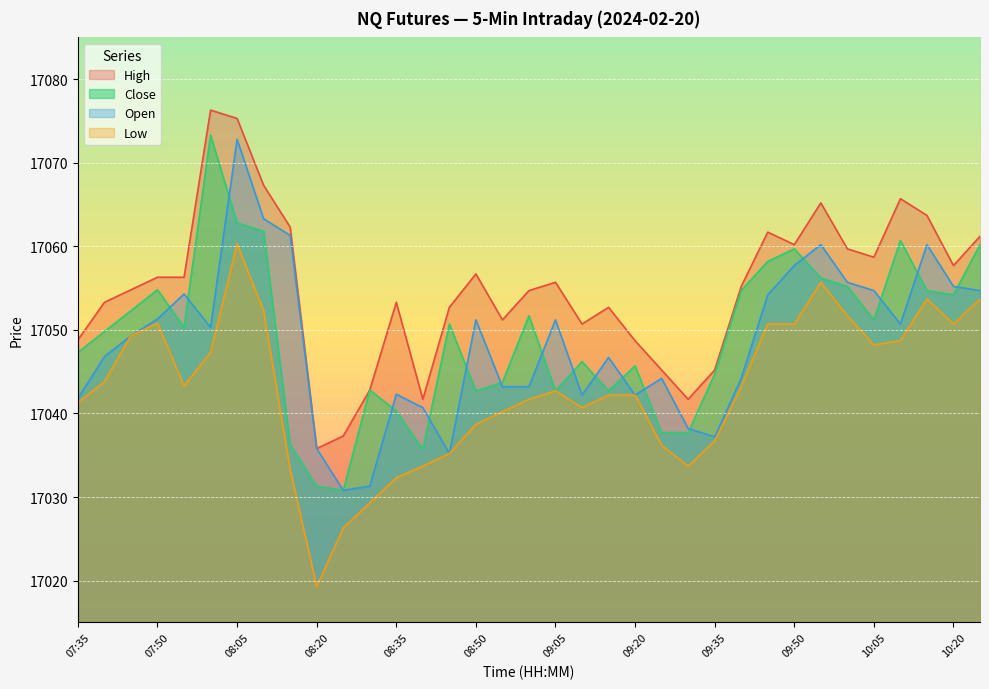

Reading right to left, extract all data points from this chart.

High: 10:25=17061.2	10:20=17057.7	10:15=17063.7	10:10=17065.7	10:05=17058.7	10:00=17059.7	09:55=17065.2	09:50=17060.2	09:45=17061.7	09:40=17055.2	09:35=17045.2	09:30=17041.7	09:25=17045.2	09:20=17048.7	09:15=17052.7	09:10=17050.7	09:05=17055.7	09:00=17054.7	08:55=17051.2	08:50=17056.7	08:45=17052.7	08:40=17041.7	08:35=17053.3	08:30=17042.8	08:25=17037.3	08:20=17035.8	08:15=17062.3	08:10=17067.3	08:05=17075.3	08:00=17076.3	07:55=17056.3	07:50=17056.3	07:45=17054.8	07:40=17053.3	07:35=17048.8
Close: 10:25=17060.2	10:20=17054.2	10:15=17054.7	10:10=17060.7	10:05=17051.2	10:00=17055.2	09:55=17056.2	09:50=17059.7	09:45=17058.2	09:40=17054.7	09:35=17044.7	09:30=17037.7	09:25=17037.7	09:20=17045.7	09:15=17042.7	09:10=17046.2	09:05=17042.7	09:00=17051.7	08:55=17043.7	08:50=17042.7	08:45=17050.7	08:40=17035.7	08:35=17040.3	08:30=17042.8	08:25=17030.8	08:20=17031.3	08:15=17036.3	08:10=17061.8	08:05=17062.8	08:00=17073.3	07:55=17050.3	07:50=17054.8	07:45=17052.3	07:40=17049.8	07:35=17047.3
Open: 10:25=17054.7	10:20=17055.2	10:15=17060.2	10:10=17050.7	10:05=17054.7	10:00=17055.7	09:55=17060.2	09:50=17057.7	09:45=17054.2	09:40=17044.2	09:35=17037.2	09:30=17038.2	09:25=17044.2	09:20=17042.2	09:15=17046.7	09:10=17042.2	09:05=17051.2	09:00=17043.2	08:55=17043.2	08:50=17051.2	08:45=17035.2	08:40=17040.7	08:35=17042.3	08:30=17031.3	08:25=17030.8	08:20=17035.8	08:15=17061.3	08:10=17063.3	08:05=17072.8	08:00=17050.3	07:55=17054.3	07:50=17051.3	07:45=17049.3	07:40=17046.8	07:35=17041.8
Low: 10:25=17053.7	10:20=17050.7	10:15=17053.7	10:10=17048.7	10:05=17048.2	10:00=17051.7	09:55=17055.7	09:50=17050.7	09:45=17050.7	09:40=17043.2	09:35=17036.7	09:30=17033.7	09:25=17036.2	09:20=17042.2	09:15=17042.2	09:10=17040.7	09:05=17042.7	09:00=17041.7	08:55=17040.2	08:50=17038.7	08:45=17035.2	08:40=17033.7	08:35=17032.3	08:30=17029.3	08:25=17026.3	08:20=17019.3	08:15=17033.3	08:10=17052.3	08:05=17060.3	08:00=17047.3	07:55=17043.3	07:50=17050.8	07:45=17049.3	07:40=17043.8	07:35=17041.3